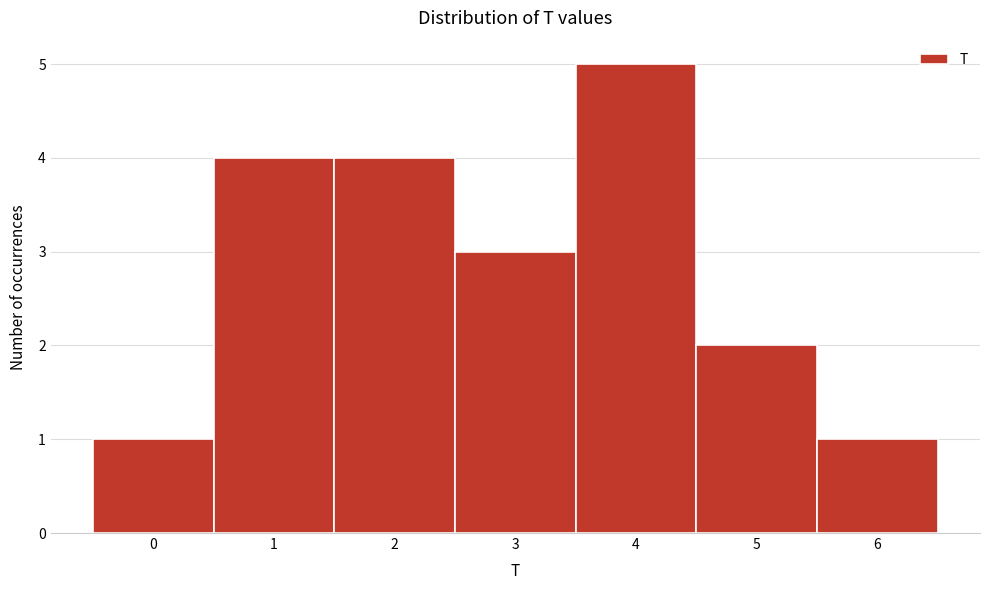

Over which range of the x-axis is the bar tallest?

3.5 to 4.5